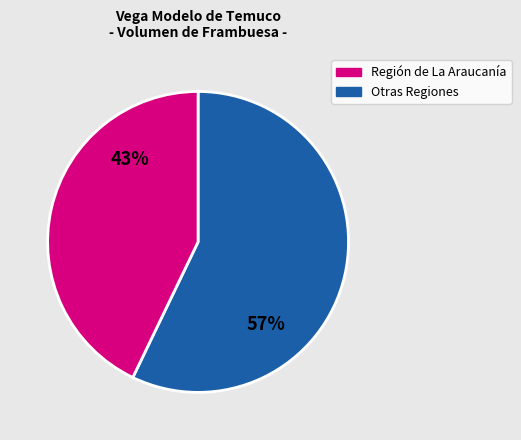

To the nearest percent, what is the average slice percentage?

50%